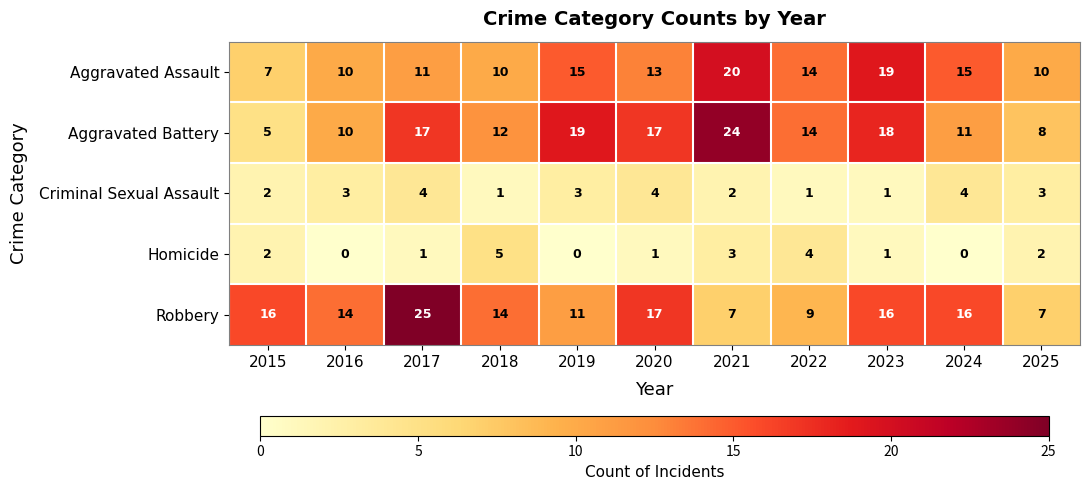

List the series in order of their peak value, highest first.

Robbery, Aggravated Battery, Aggravated Assault, Homicide, Criminal Sexual Assault